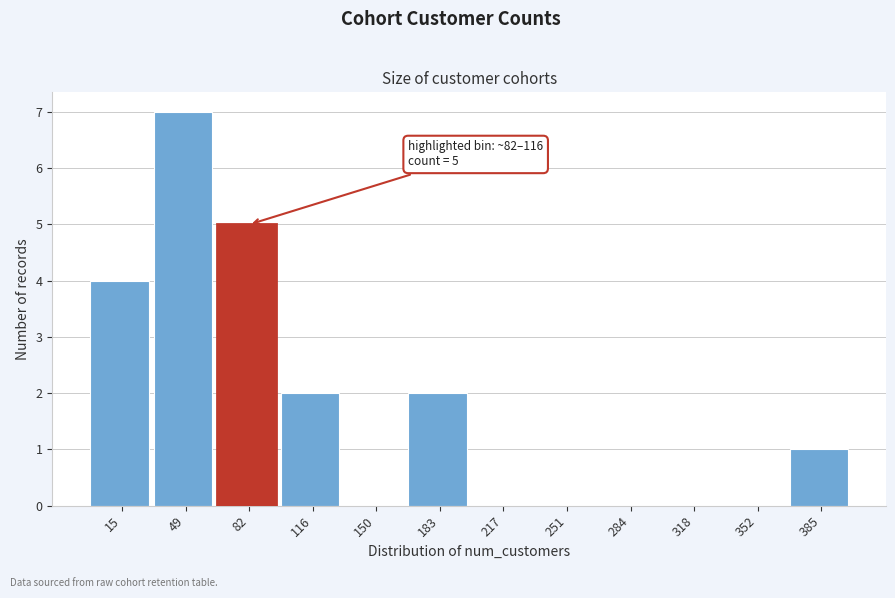

Reading right to left, extract all data points from this chart.

385=1	352=0	318=0	284=0	251=0	217=0	183=2	150=0	116=2	82=5	49=7	15=4